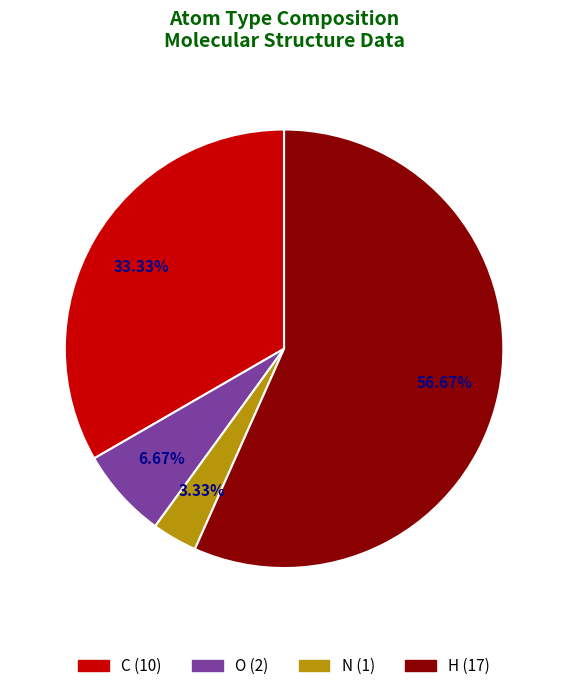

To the nearest percent, what portion does N represent?

3%